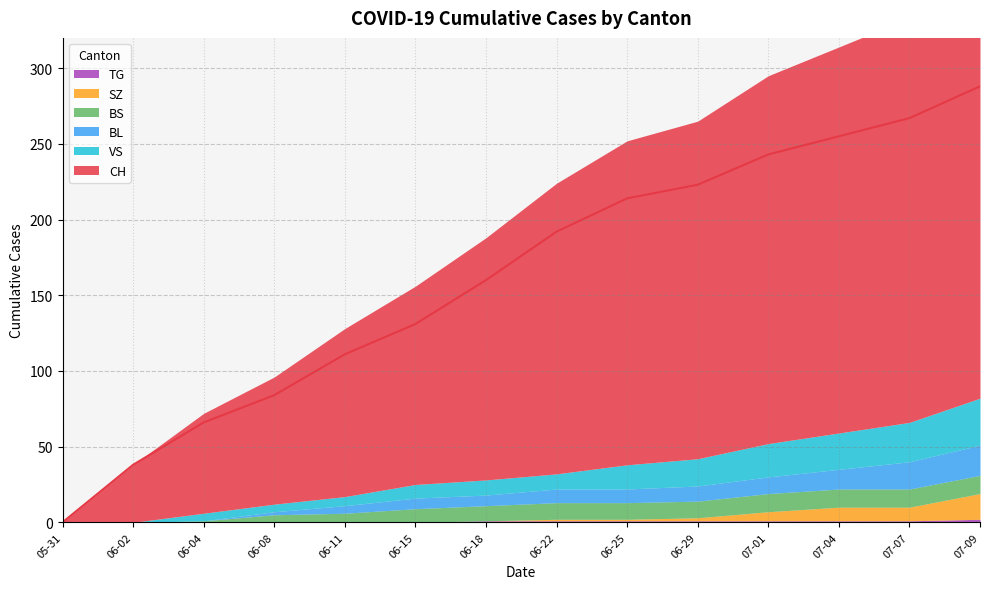

Which series has the largest total across all categories?

CH